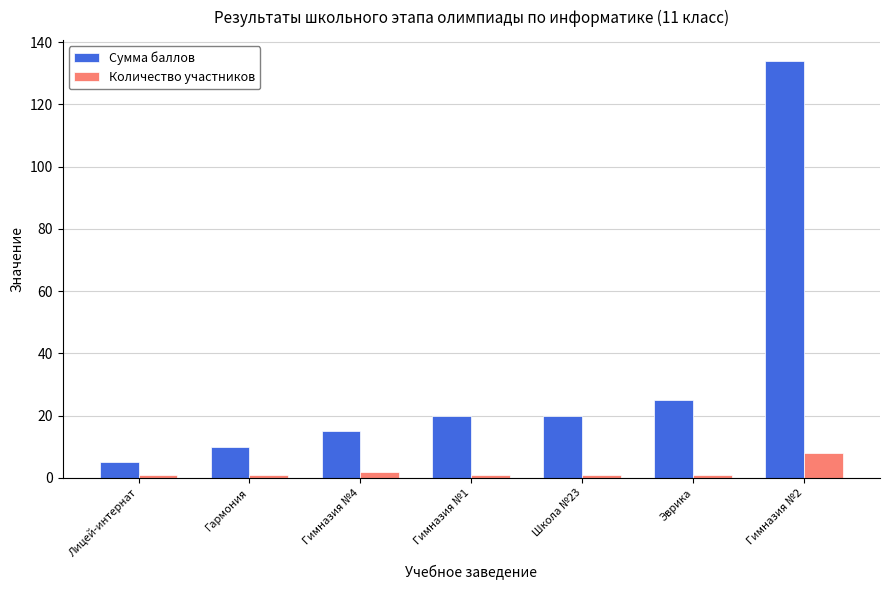

Reading left to right, transcribe all the data shown in this chart.

Сумма баллов: 5	10	15	20	20	25	134
Количество участников: 1	1	2	1	1	1	8